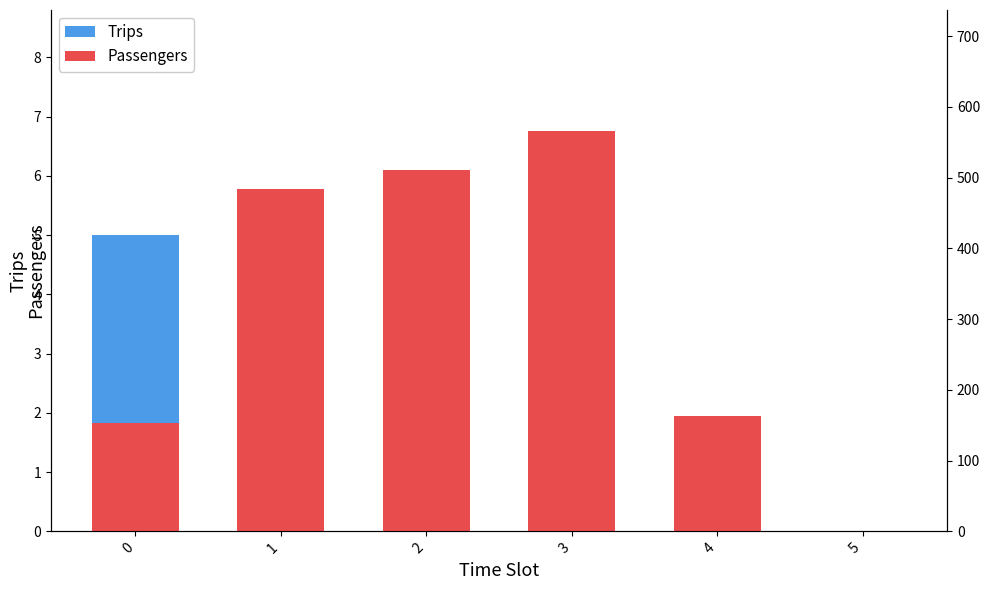

How many data points in Passengers are above 484?

2